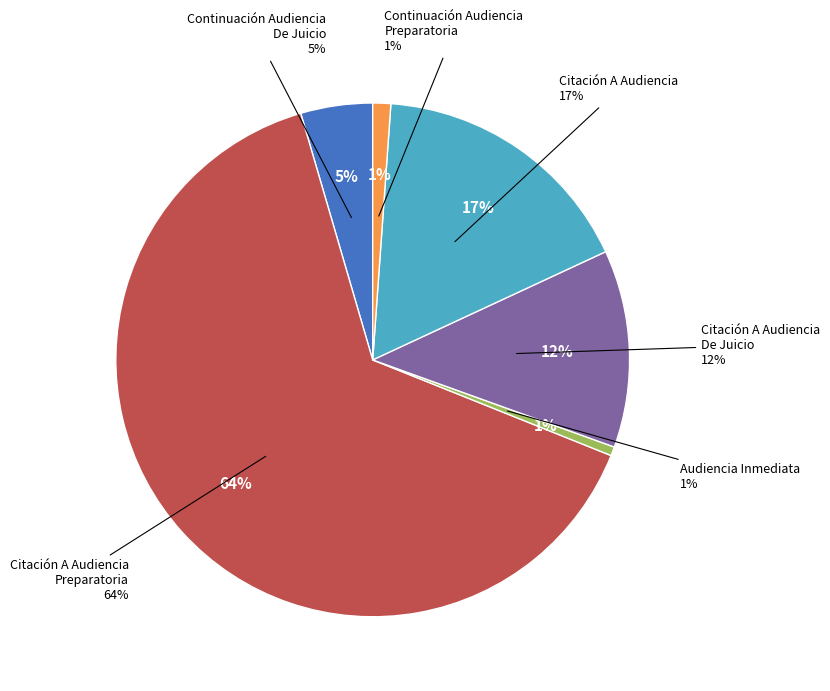

What percentage is the Citación A Audiencia slice, to the nearest percent?

17%